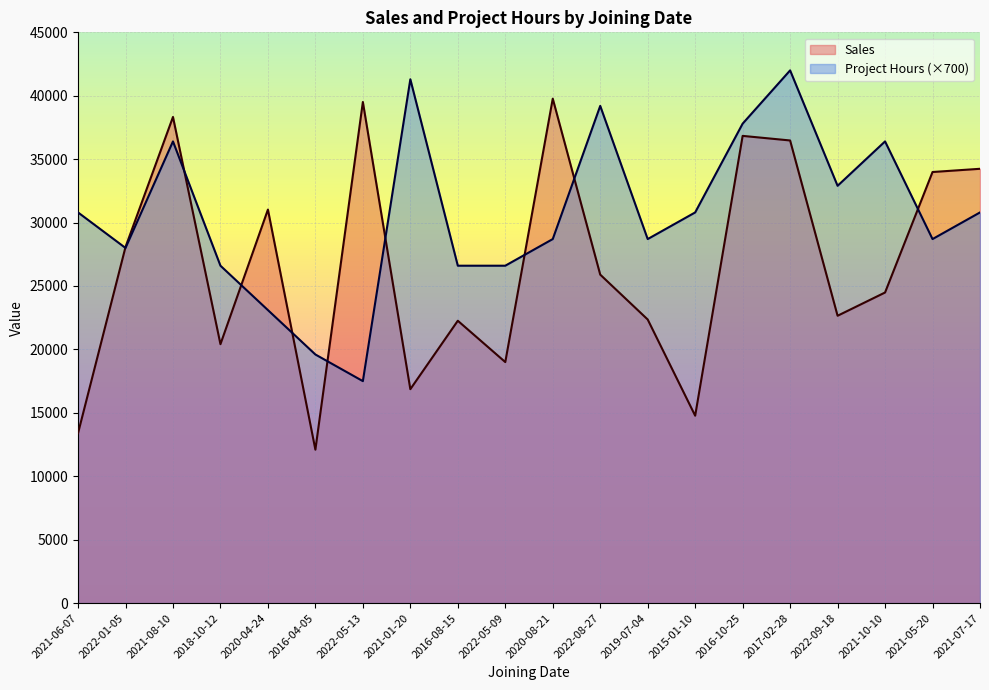

Which series has the largest range (max minus min)?

Sales